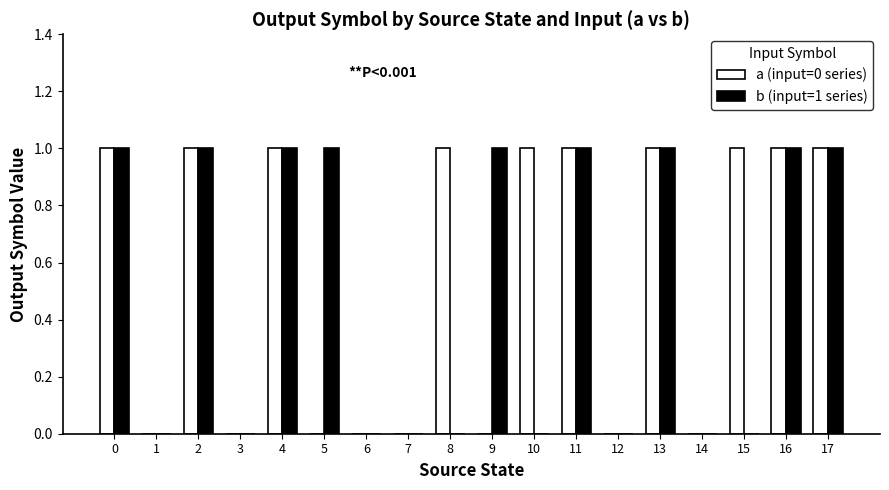

How many categories are shown in the chart?

18